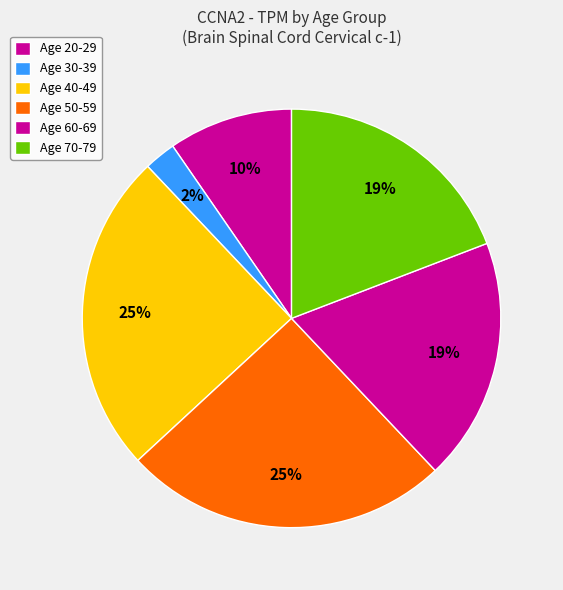

Which category has the smallest portion of the pie?

30-39